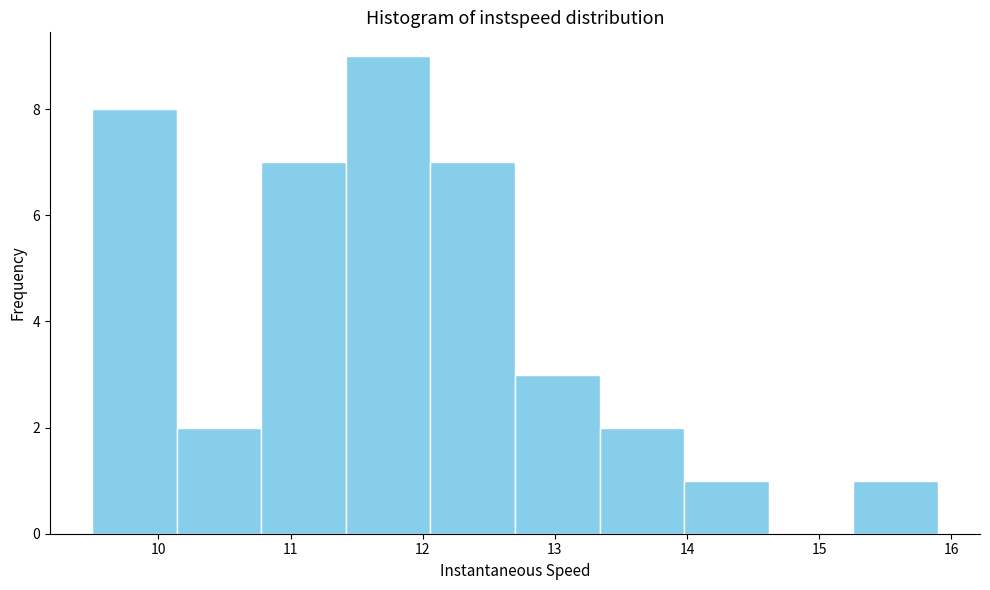

Reading left to right, transcribe this chart: for each bar, give the range it covers on the x-axis and its height. Neither the bar edges nor the heights are printed on the chart, so give them approximately, as read against the axes.

9.5 to 10.1: 8
10.1 to 10.8: 2
10.8 to 11.4: 7
11.4 to 12.1: 9
12.1 to 12.7: 7
12.7 to 13.3: 3
13.3 to 14.0: 2
14.0 to 14.6: 1
14.6 to 15.3: 0
15.3 to 15.9: 1